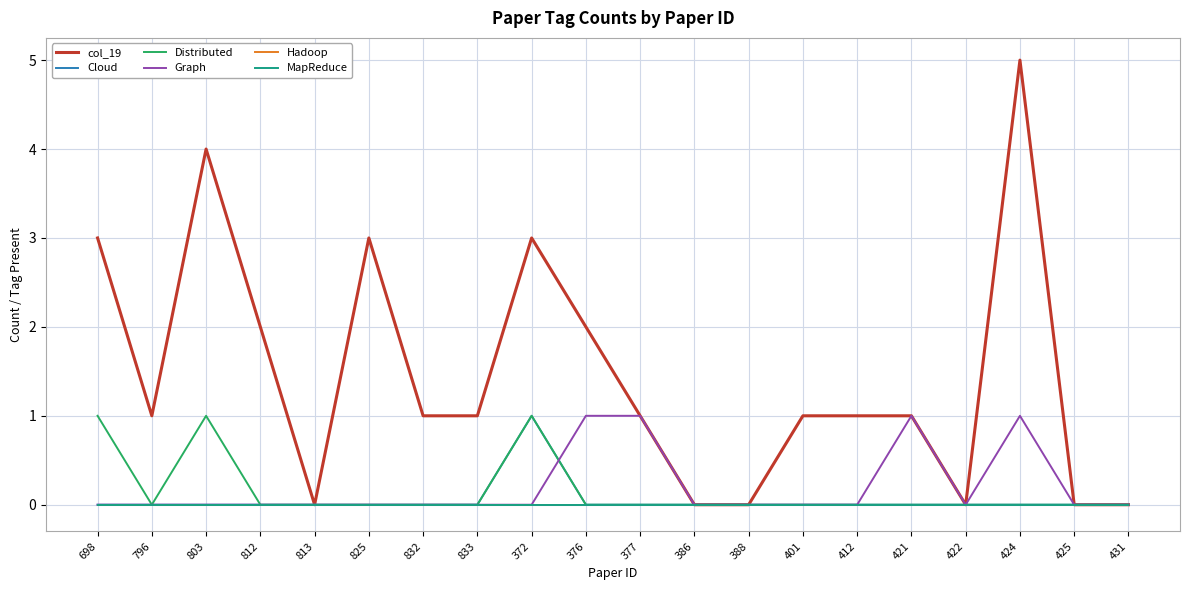

What is the sum of the Distributed values at 698 and 825?

1